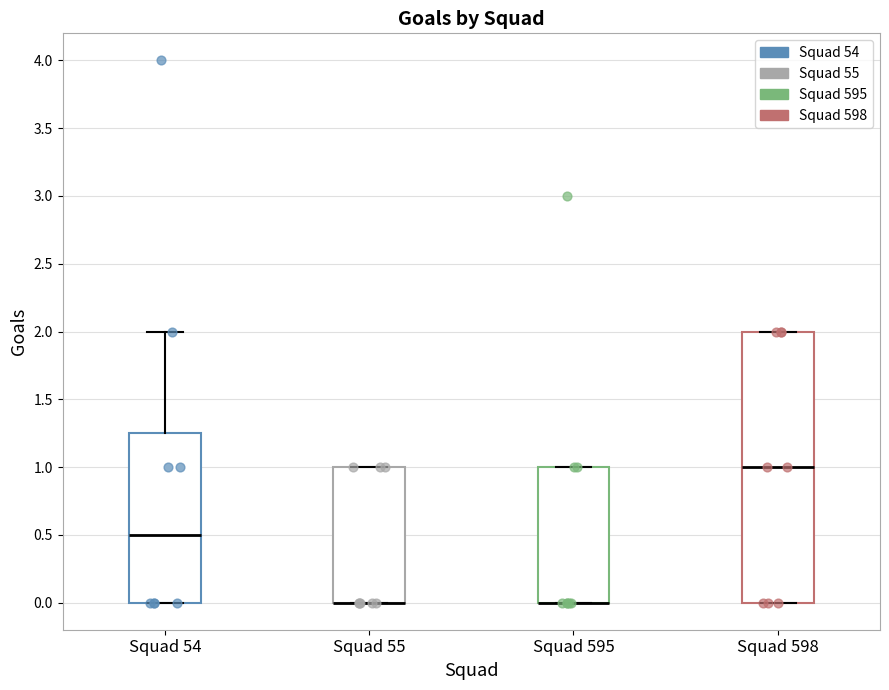

Reading left to right, read every box against the y-axis: the position of its median line, the range the box covers, and the ends of its whiskers. The values are not printed on the chart, so give them approximately, as read against the axis.

Squad 54: median 0.50, box 0.00 to 1.25, whiskers 0.00 to 2.00
Squad 55: median 0.00 (drawn on the box's lower edge), box 0.00 to 1.00, whiskers 0.00 to 1.00
Squad 595: median 0.00 (drawn on the box's lower edge), box 0.00 to 1.00, whiskers 0.00 to 1.00
Squad 598: median 1.00, box 0.00 to 2.00, whiskers 0.00 to 2.00